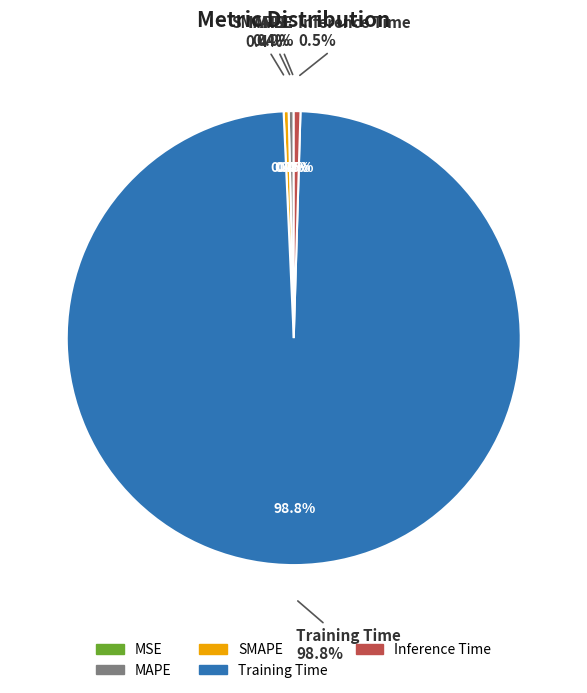

Count the number of slices in the pie.

5